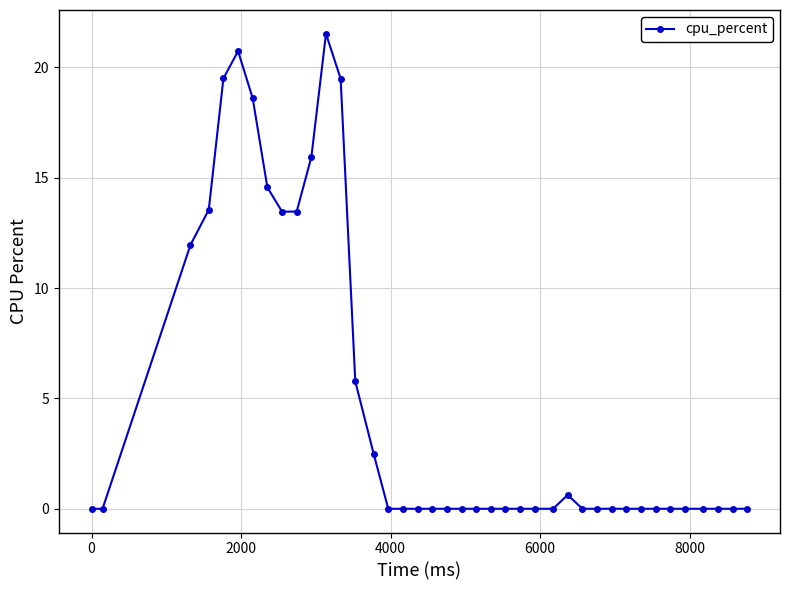

What is the maximum value shown in the chart?

21.5